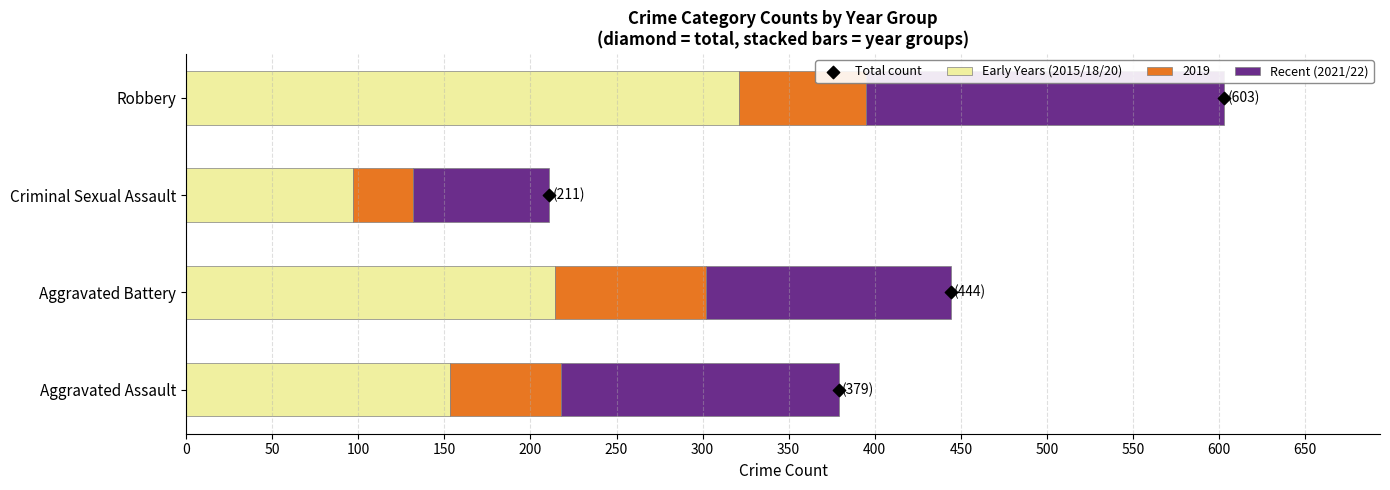

Which series has the largest Y range (max minus min)?

Early Years (2015/18/20)